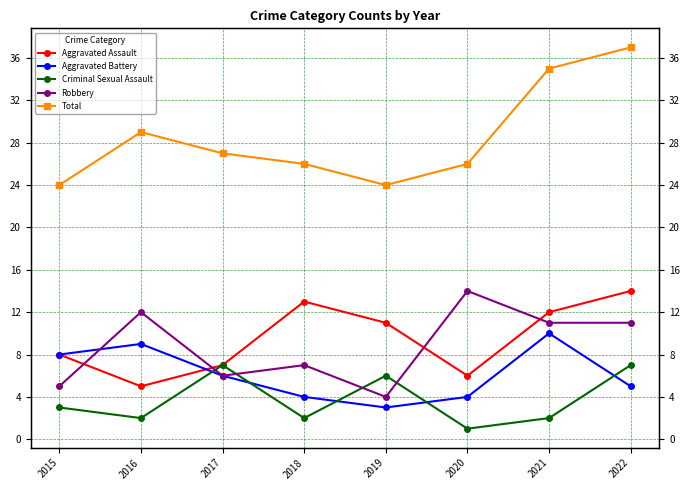

The Aggravated Assault series shows 11 at 2019. True or false?

True